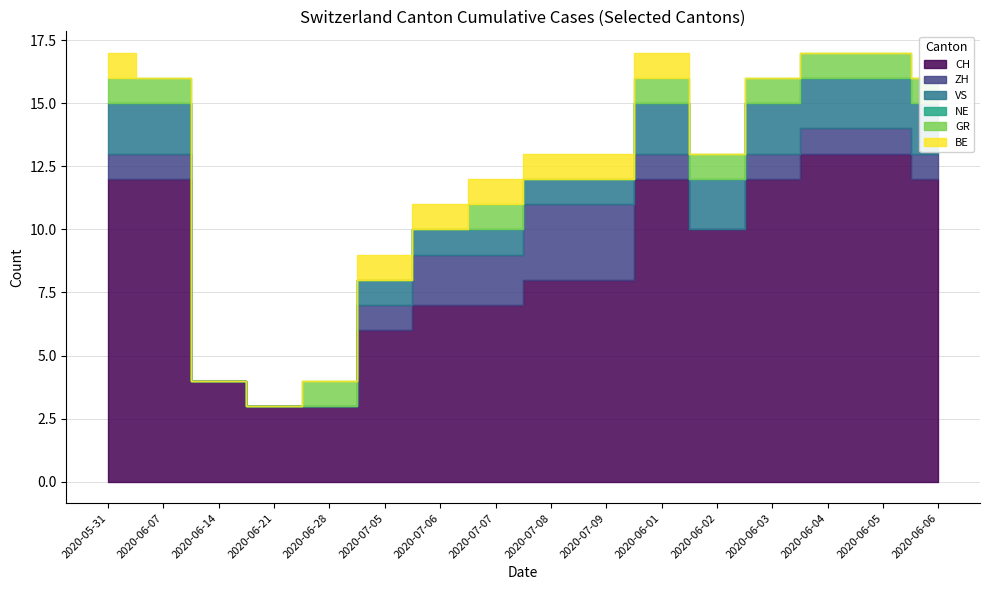

True or false: NE and CH cross at least once.

False